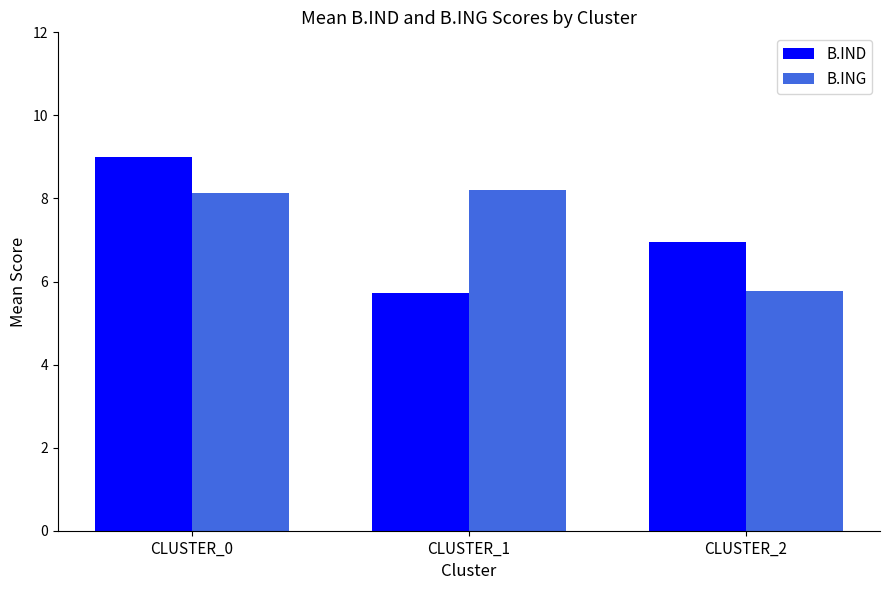

Where does the B.ING series first go above 8?

CLUSTER_0